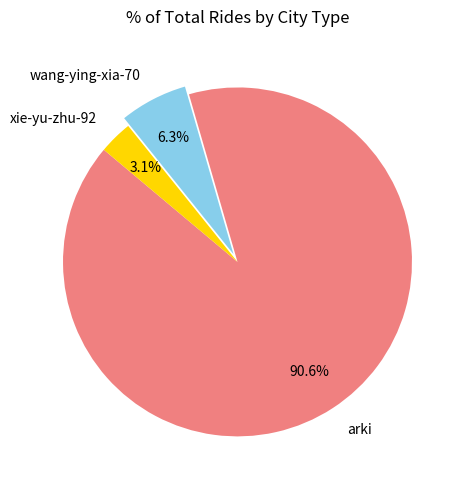

Which category accounts for the majority?

arki